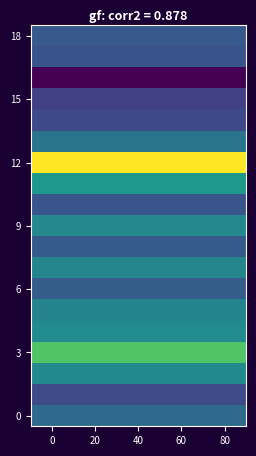

What is the maximum value shown in the chart?

4.1